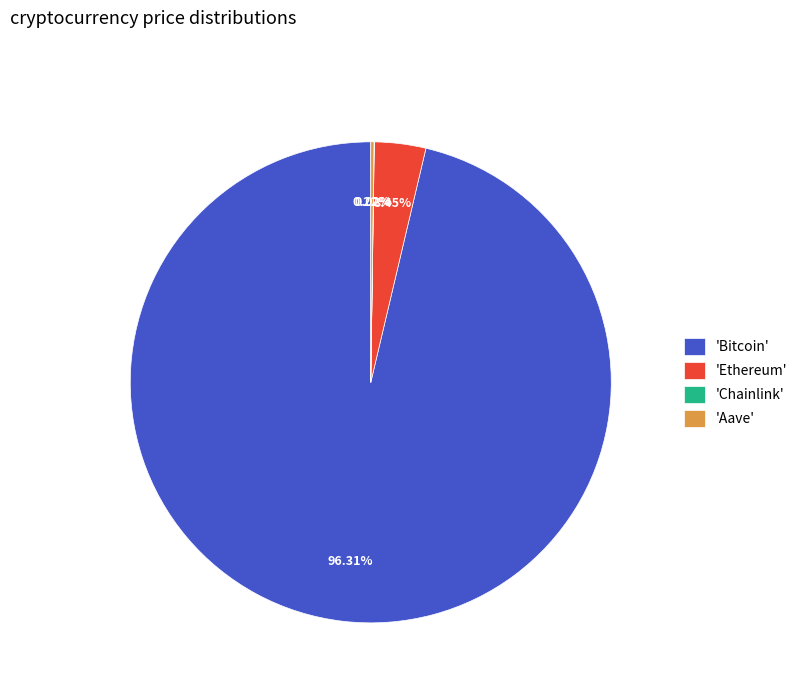

Does any single category account for the majority?

Yes